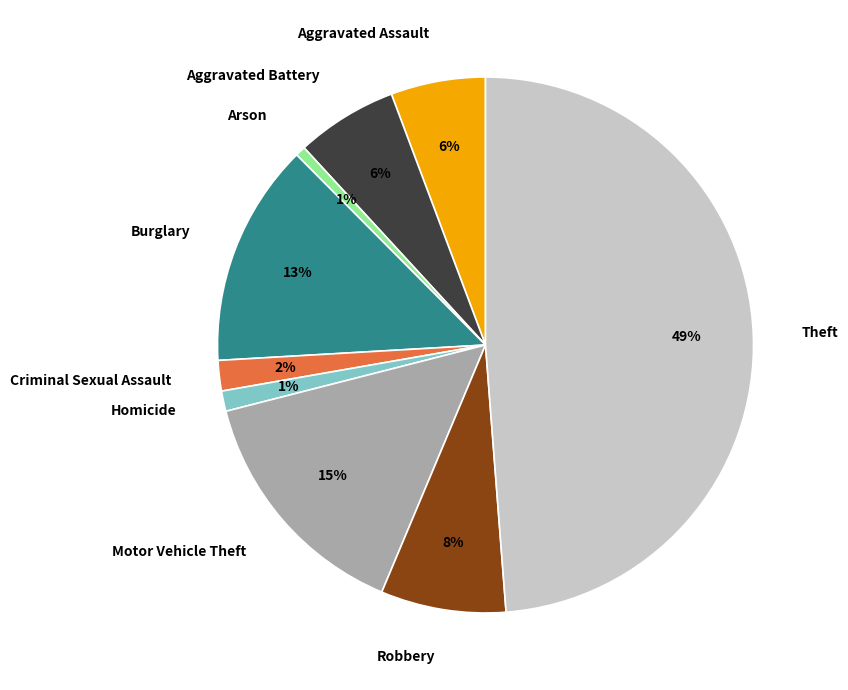

To the nearest percent, what percentage of the pie is Aggravated Assault?

6%